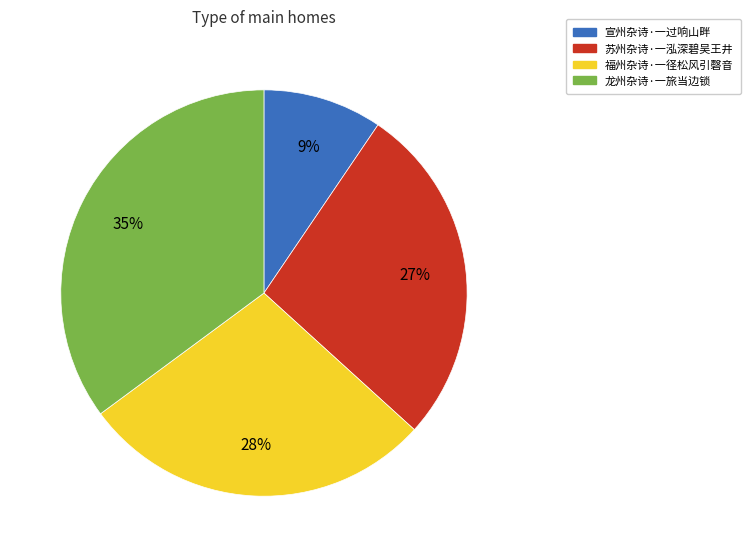

To the nearest percent, what is the difference between the largest and smallest slice percentages?

26%